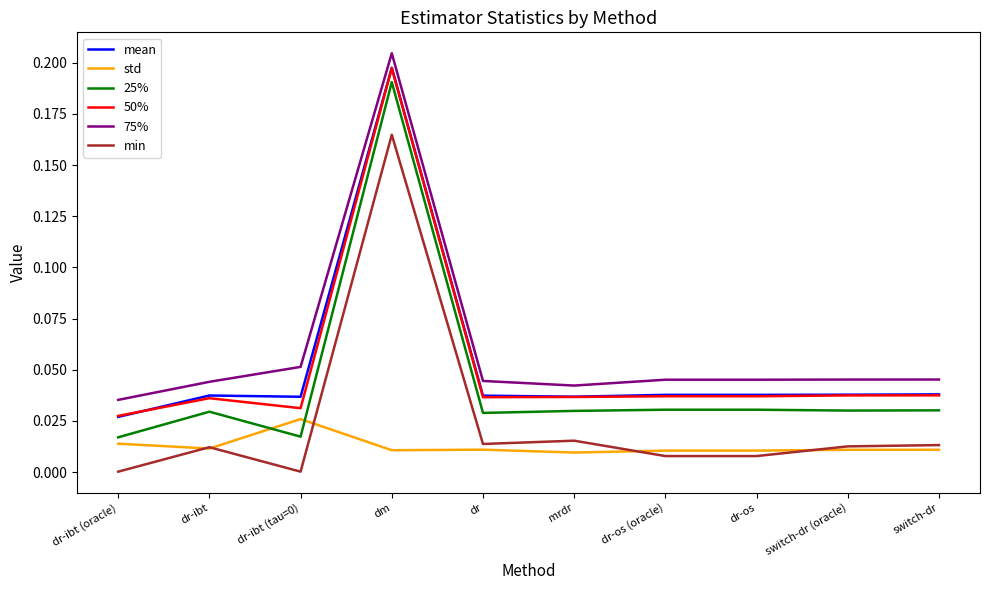

True or false: 75% and std cross at least once.

False